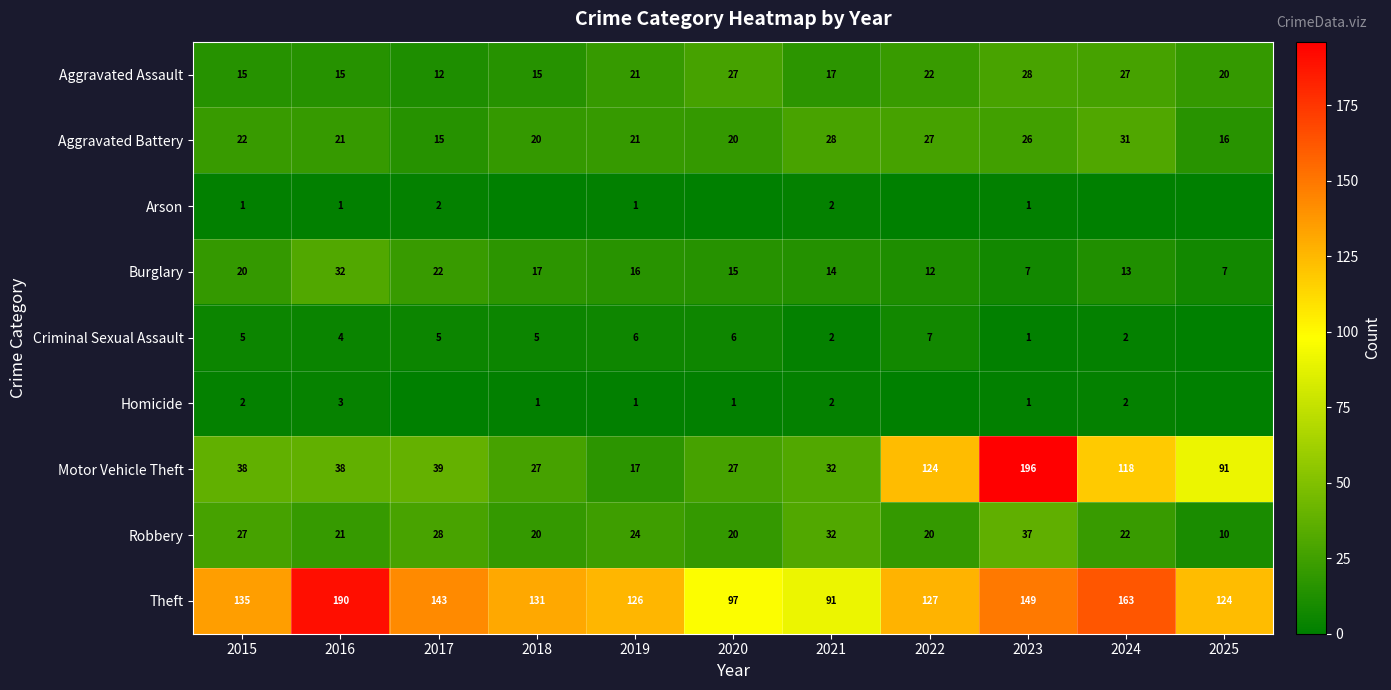

At which label does Robbery first exceed 22?

2015